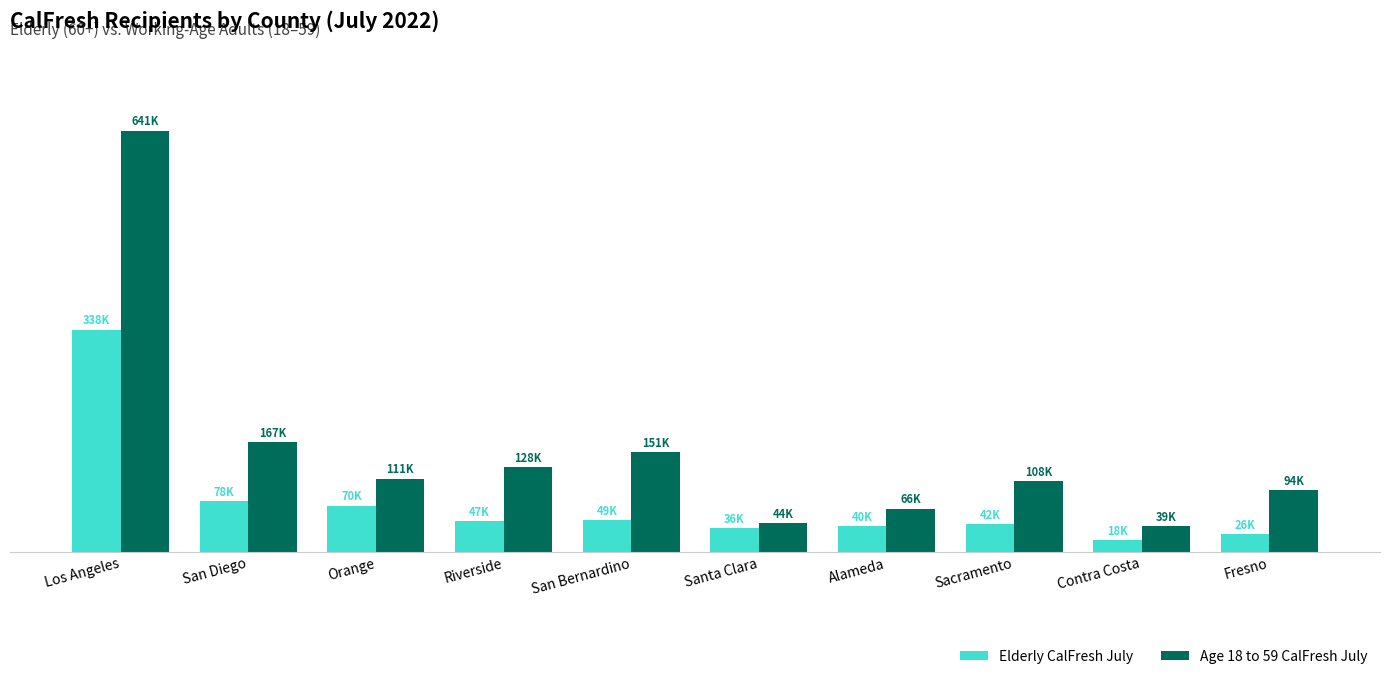

List the series in order of their peak value, highest first.

Age 18 to 59 CalFresh July, Elderly CalFresh July